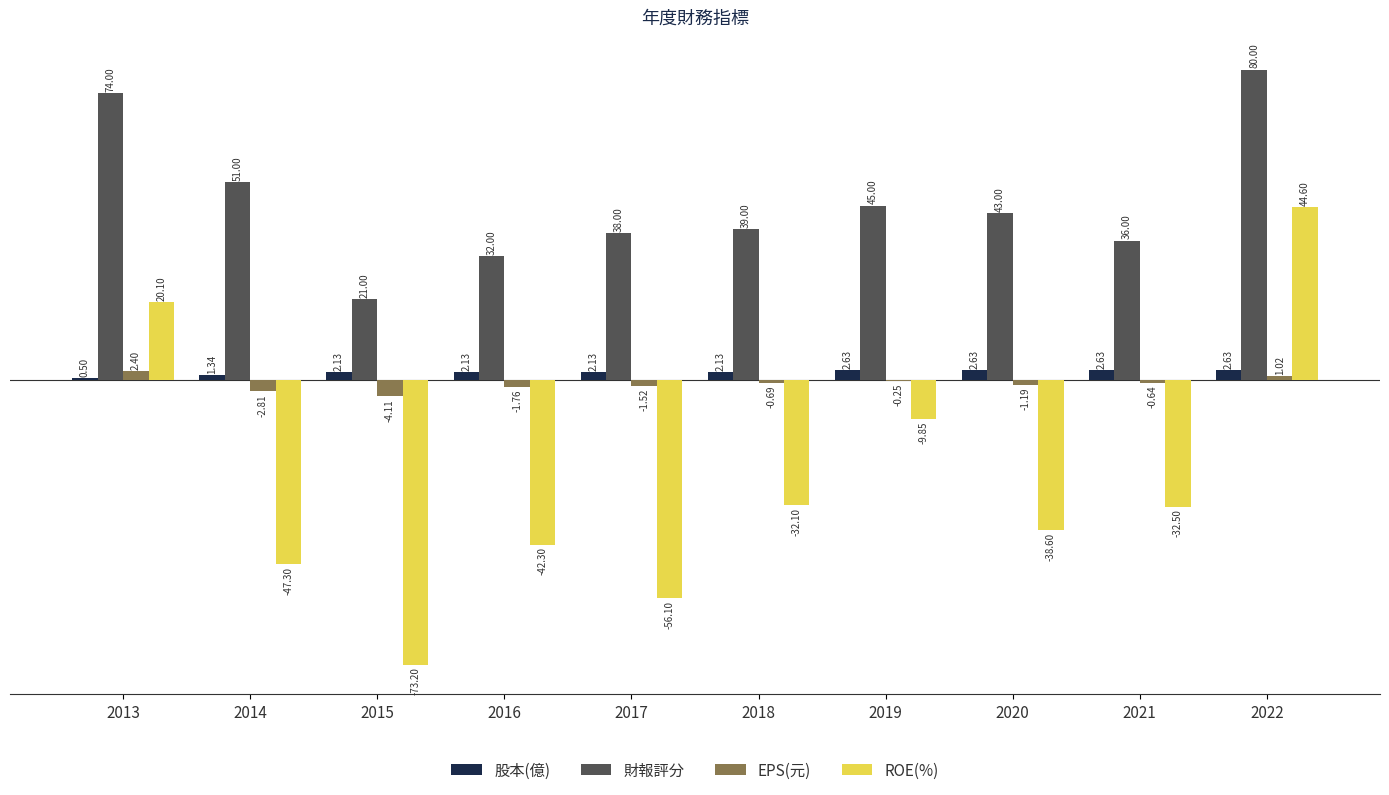

Is it true that ROE(%) equals 9.9 at 2022?

False